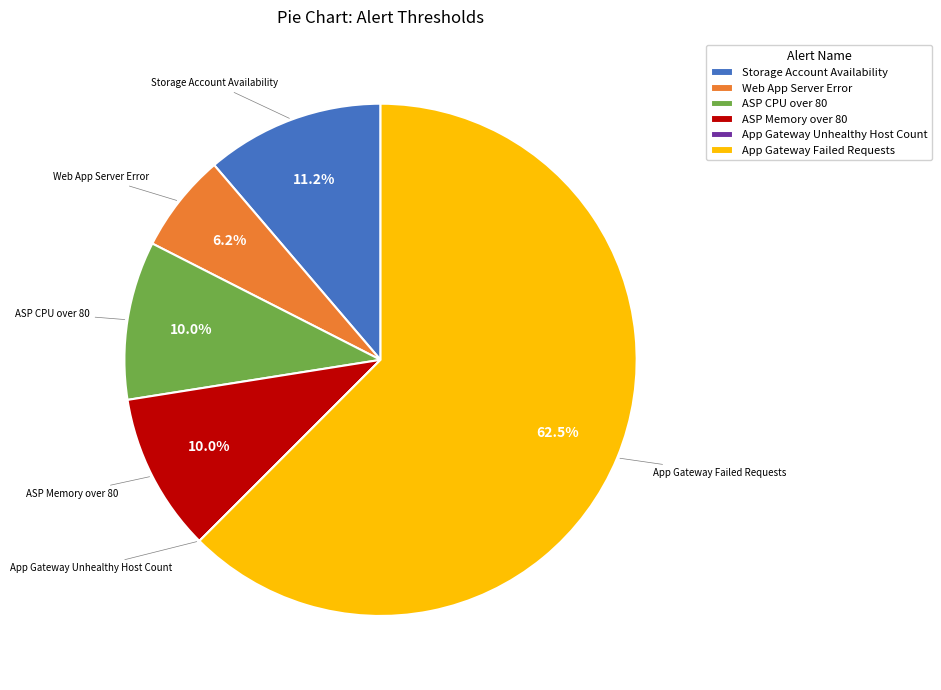

Does Web App Server Error account for over 50% of the chart?

No